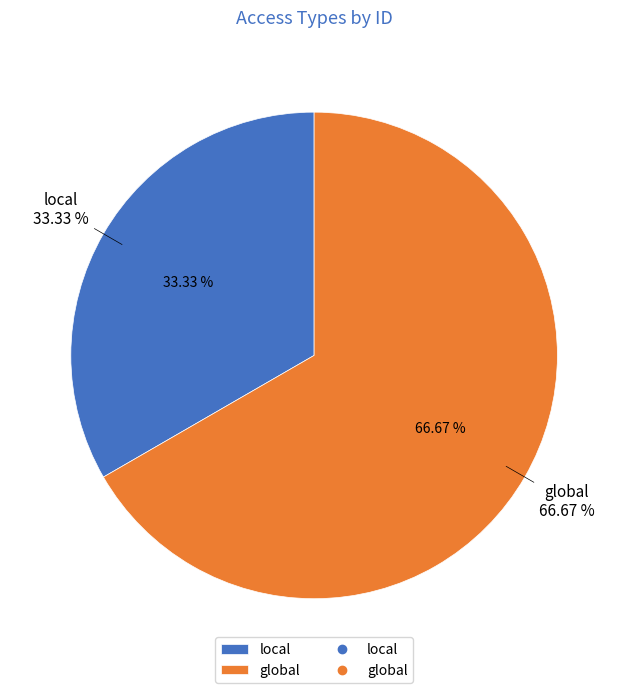

What percentage is NOT represented by global?

33.3%